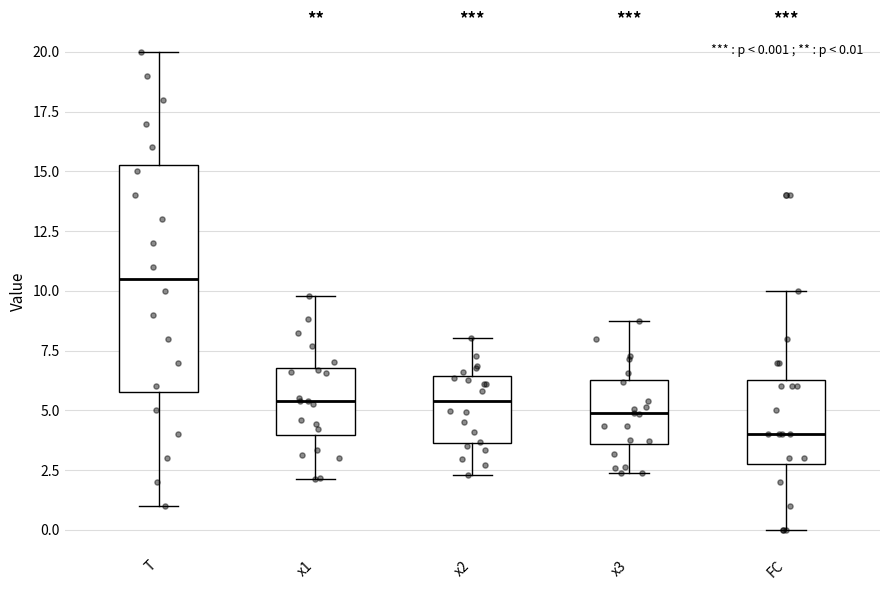

Which box's median line is the lowest?

FC